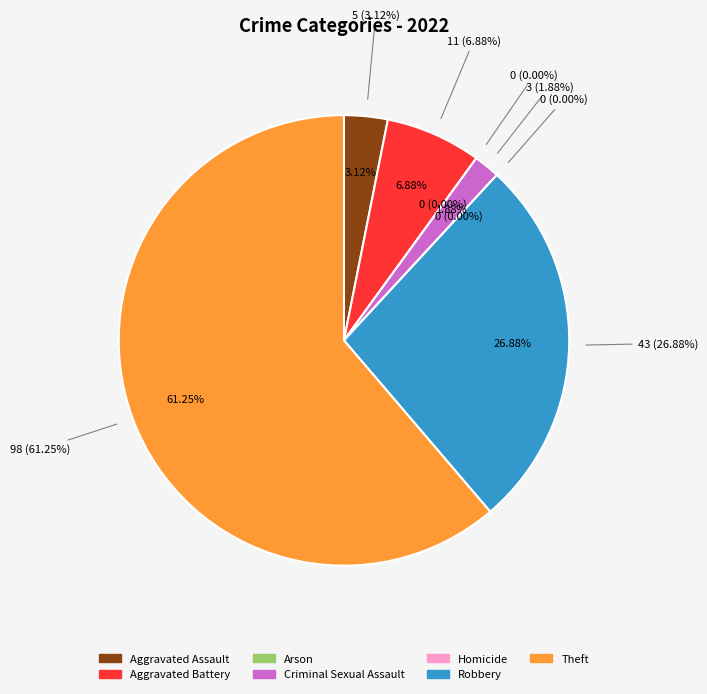

To the nearest percent, what is the average slice percentage?

14%